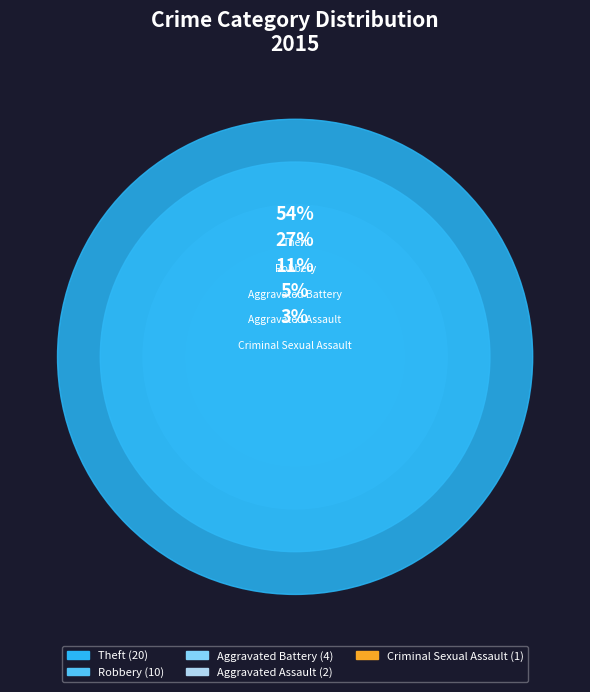

Which category has the biggest portion of the pie?

Theft